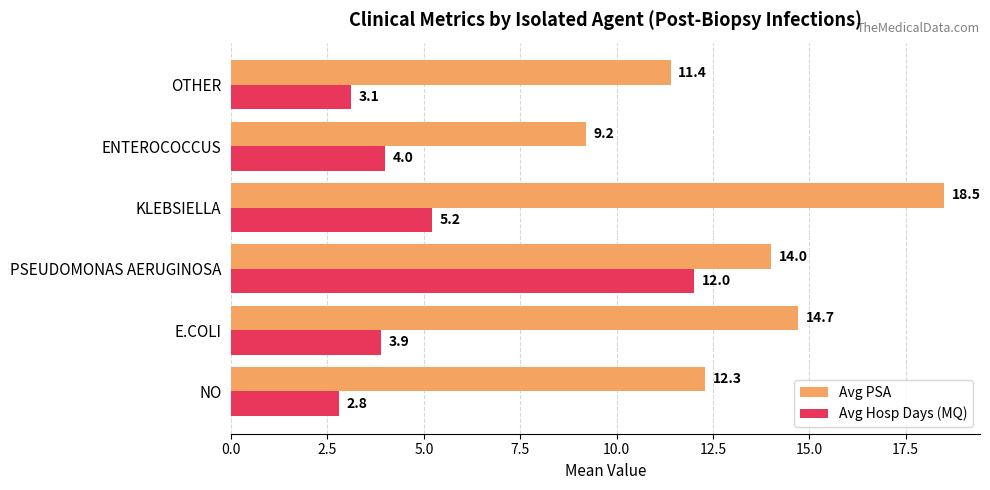

What is the total value across all series at PSEUDOMONAS AERUGINOSA?

26.0